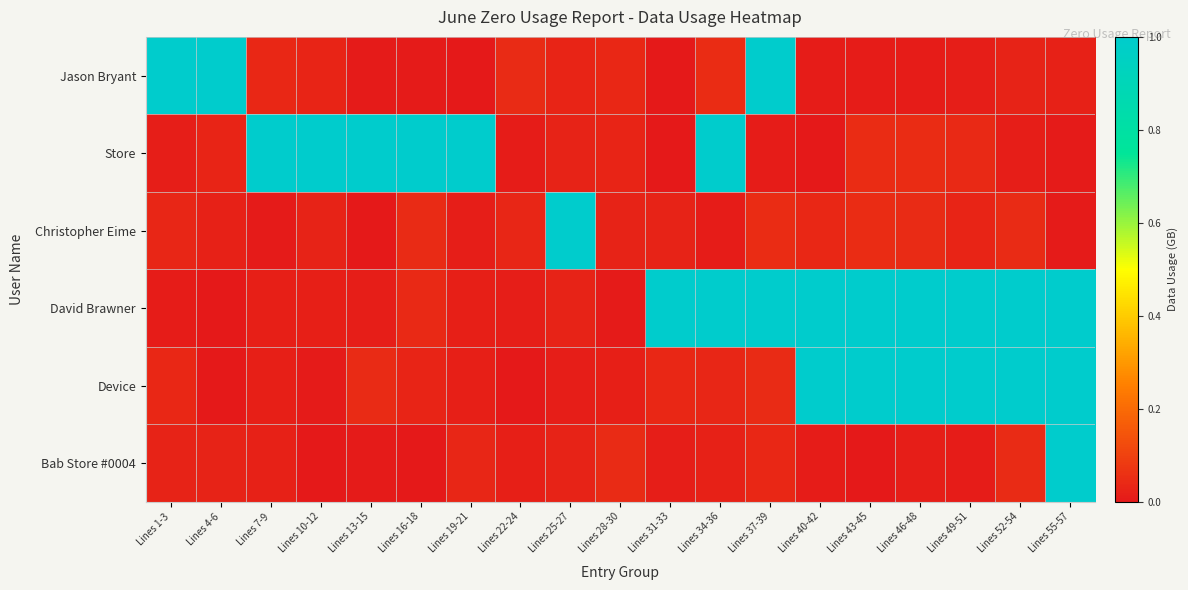

List the series in order of their peak value, highest first.

David Brawner, Jason Bryant, Bab Store #0004, Store, Device, Christopher Eime